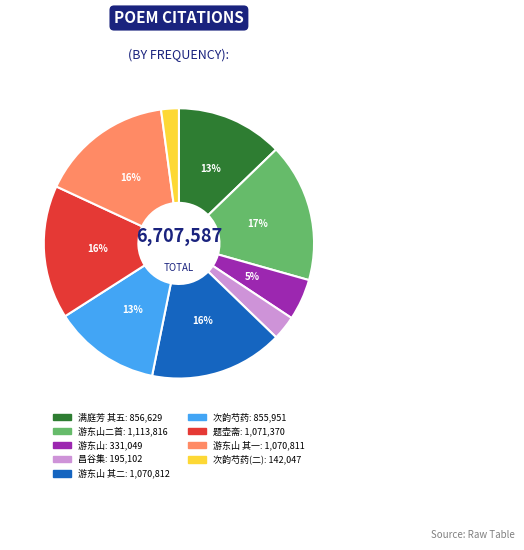

To the nearest percent, what is the average slice percentage?

11%